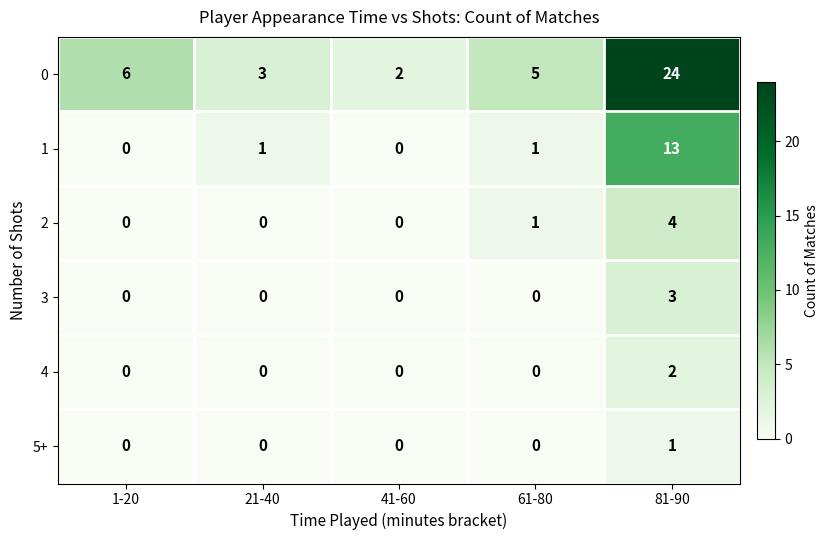

At which category does the chart reach its peak across all series?

81-90